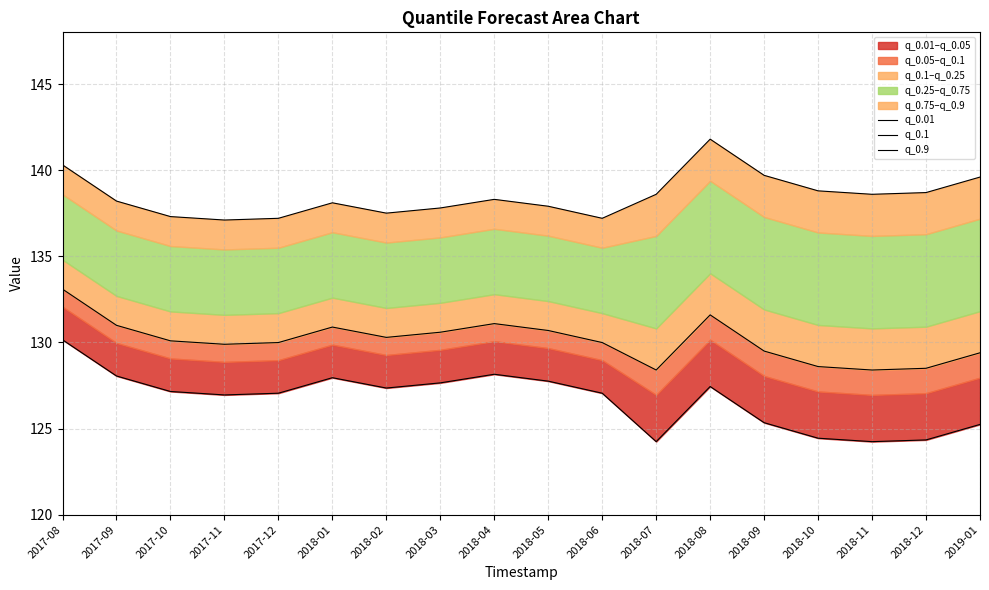

Reading left to right, transcribe all the data shown in this chart.

q_0.01: 130.2	128.1	127.2	127.0	127.1	128.0	127.4	127.7	128.2	127.8	127.1	124.2	127.4	125.3	124.4	124.2	124.3	125.2
q_0.1: 133.1	131.0	130.1	129.9	130.0	130.9	130.3	130.6	131.1	130.7	130.0	128.4	131.6	129.5	128.6	128.4	128.5	129.4
q_0.9: 140.3	138.2	137.3	137.1	137.2	138.1	137.5	137.8	138.3	137.9	137.2	138.6	141.8	139.7	138.8	138.6	138.7	139.6